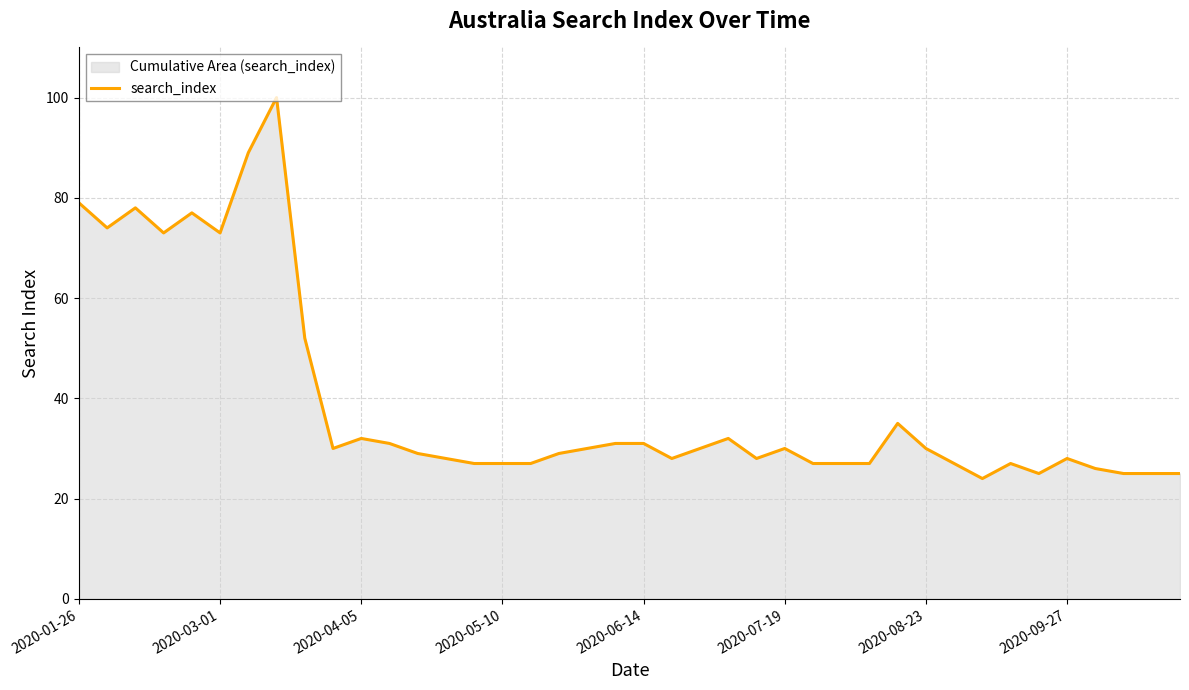

Reading right to left, transcribe all the data shown in this chart.

25	25	25	26	28	25	27	24	27	30	35	27	27	27	30	28	32	30	28	31	31	30	29	27	27	27	28	29	31	32	30	52	100	89	73	77	73	78	74	79